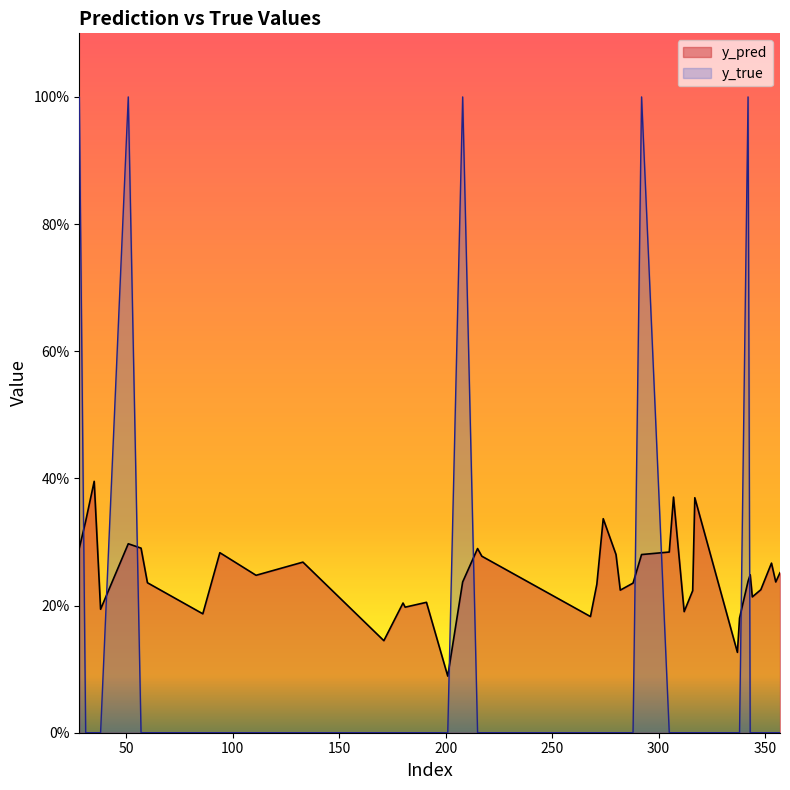

Reading right to left, list all the values displayed in this chart.

y_pred: 357=0.3	355=0.2	353=0.3	348=0.2	344=0.2	343=0.2	342=0.2	338=0.2	337=0.1	317=0.4	316=0.2	312=0.2	307=0.4	305=0.3	292=0.3	288=0.2	282=0.2	280=0.3	274=0.3	271=0.2	268=0.2	217=0.3	215=0.3	208=0.2	201=0.1	191=0.2	181=0.2	180=0.2	171=0.1	133=0.3	111=0.2	94=0.3	86=0.2	60=0.2	57=0.3	51=0.3	38=0.2	35=0.4	31=0.3	28=0.3
y_true: 357=0.0	355=0.0	353=0.0	348=0.0	344=0.0	343=0.0	342=1.0	338=0.0	337=0.0	317=0.0	316=0.0	312=0.0	307=0.0	305=0.0	292=1.0	288=0.0	282=0.0	280=0.0	274=0.0	271=0.0	268=0.0	217=0.0	215=0.0	208=1.0	201=0.0	191=0.0	181=0.0	180=0.0	171=0.0	133=0.0	111=0.0	94=0.0	86=0.0	60=0.0	57=0.0	51=1.0	38=0.0	35=0.0	31=0.0	28=1.0